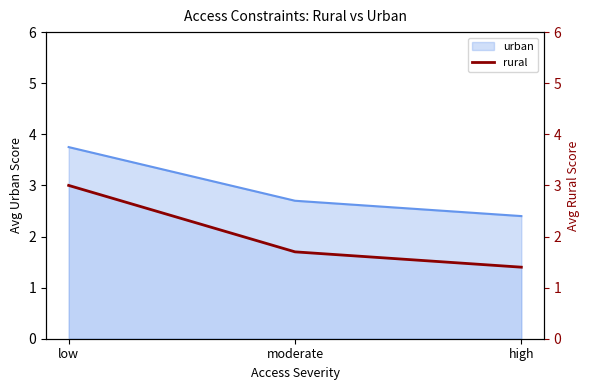

Where is the data nearest to the value 2?

moderate